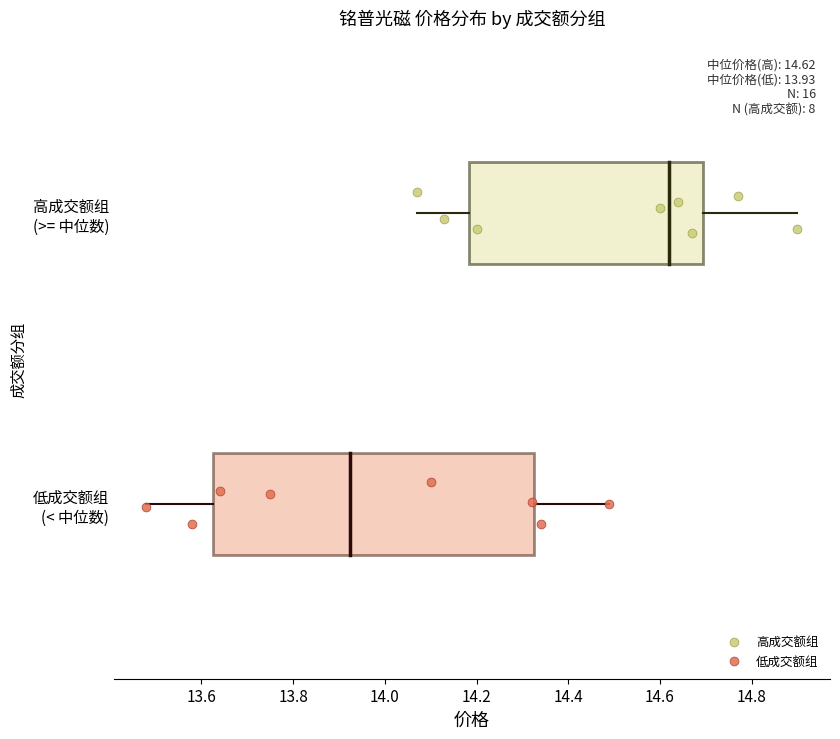

What are all the series names shown in the legend?

高成交额组, 低成交额组